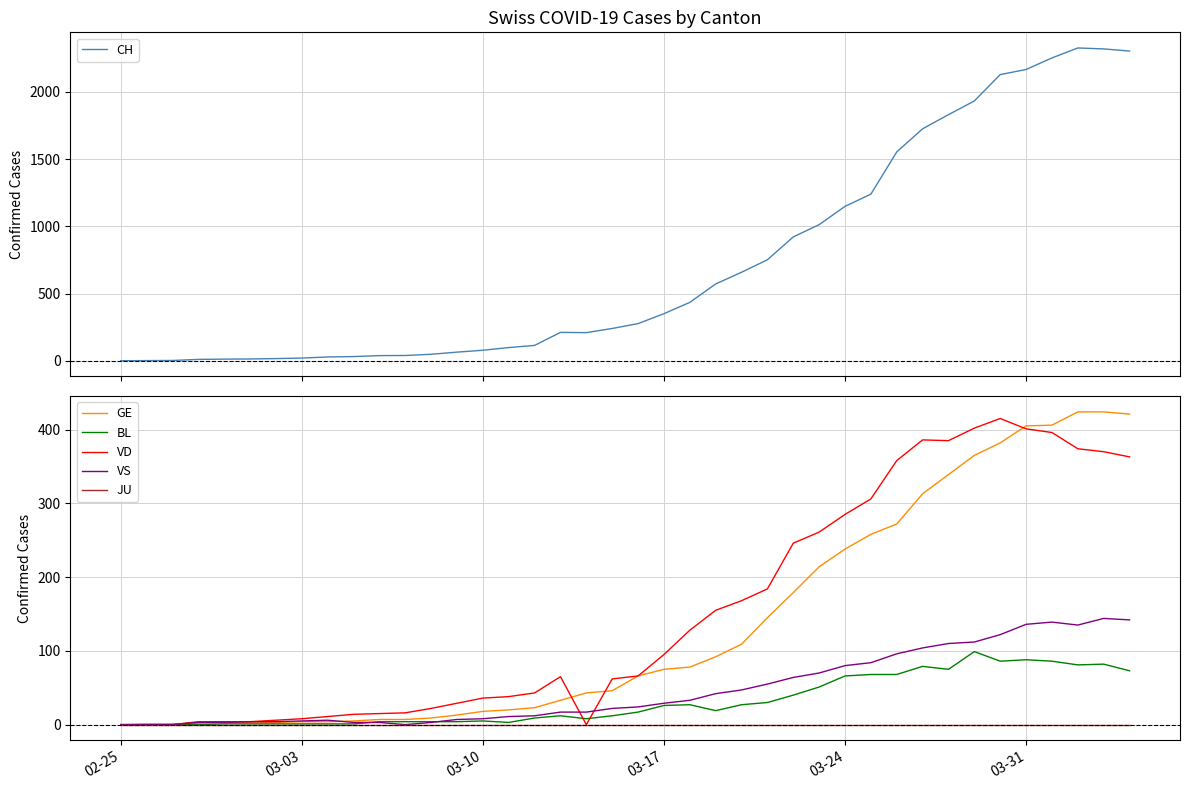

Reading right to left, what are all the values shown in this chart?

CH: 2303	2319	2326	2252	2166	2128	1932	1830	1725	1553	1239	1148	1012	921	751	658	571	434	350	276	240	209	211	114	98	78	64	48	39	38	31	28	20	16	13	12	10	2	1	0
GE: 421	424	424	406	405	382	365	339	313	272	258	238	214	179	145	109	92	78	75	66	46	43	33	23	20	18	13	9	7	7	5	4	4	3	3	3	2	1	1	0
BL: 73	82	81	86	88	86	99	75	79	68	68	66	51	40	30	27	19	27	26	17	12	8	12	9	3	5	4	4	4	4	1	1	1	1	1	1	0	0	0	0
VD: 363	370	374	396	401	415	402	385	386	358	306	285	261	246	184	168	155	128	95	66	62	0	65	43	38	36	29	22	16	15	14	11	8	6	4	4	4	0	0	0
VS: 142	144	135	139	136	122	112	110	104	96	84	80	70	64	55	47	42	33	29	24	22	17	17	12	11	8	7	3	0	3	3	6	5	4	4	3	3	0	0	0
JU: 0	0	0	0	0	0	0	0	0	0	0	0	0	0	0	0	0	0	0	0	0	0	0	0	0	0	0	0	0	0	0	0	0	0	0	0	0	0	0	0